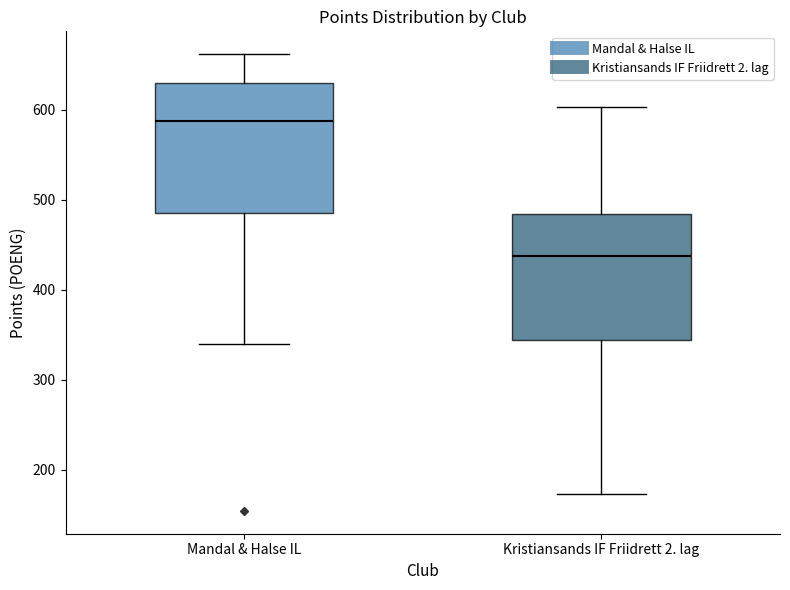

Reading left to right, read every box against the y-axis: the position of its median line, the range the box covers, and the ends of its whiskers. The values are not printed on the chart, so give them approximately, as read against the axis.

Mandal & Halse IL: median 590, box 490 to 630, whiskers 340 to 660
Kristiansands IF Friidrett 2. lag: median 440, box 340 to 480, whiskers 170 to 600